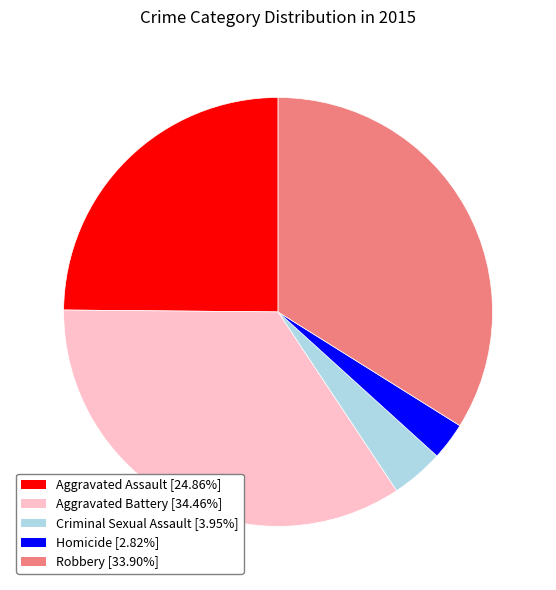

Which has a higher value, Robbery or Aggravated Battery?

Aggravated Battery